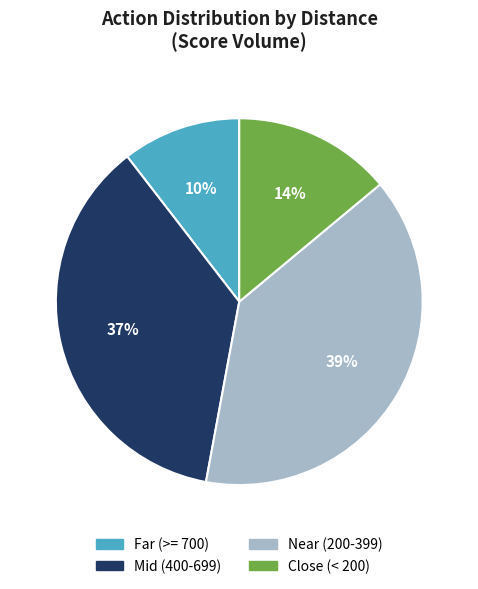

Is there a majority slice in this chart?

No